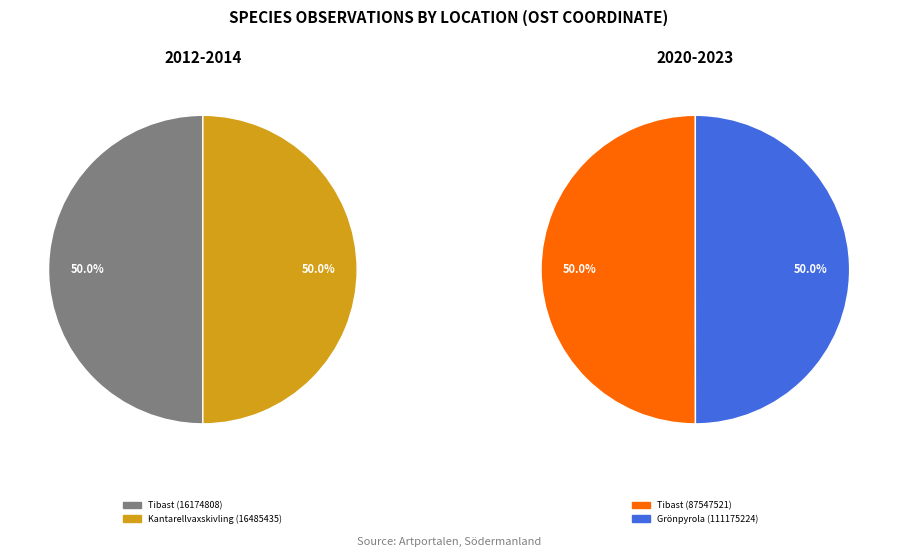

Rank the categories by value from highest to lowest.

Tibast (87547521), Kantarellvaxskivling (16485435), Tibast (16174808), Grönpyrola (111175224)